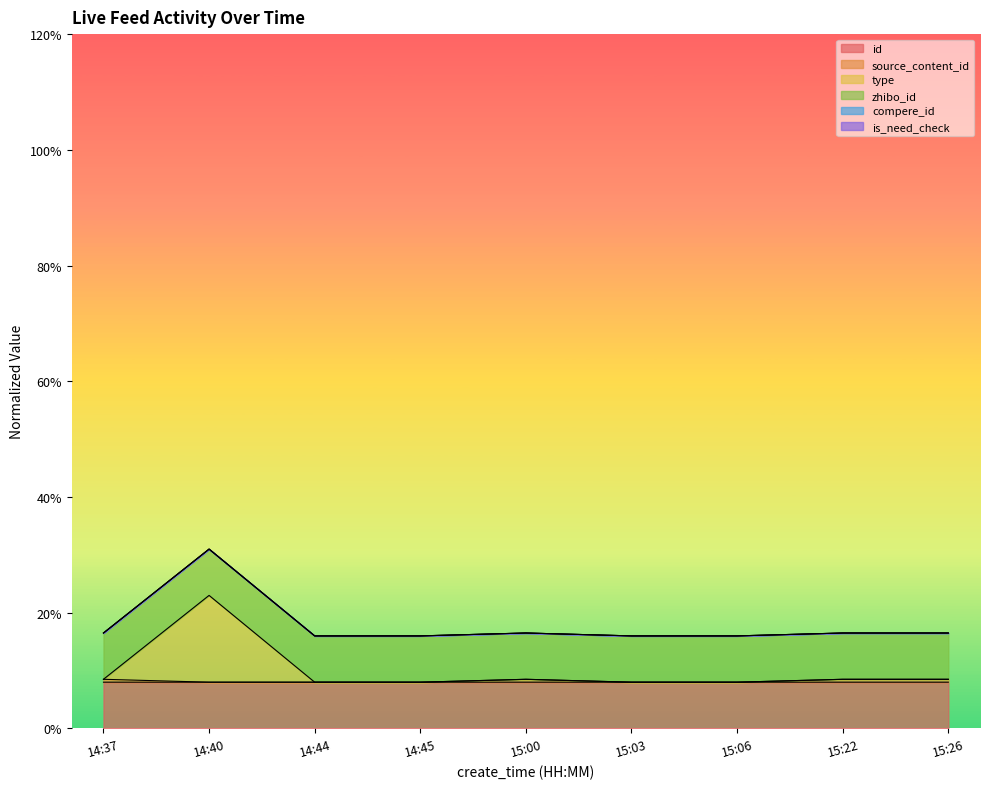

Does the chart display data point markers on the line(s)?

No